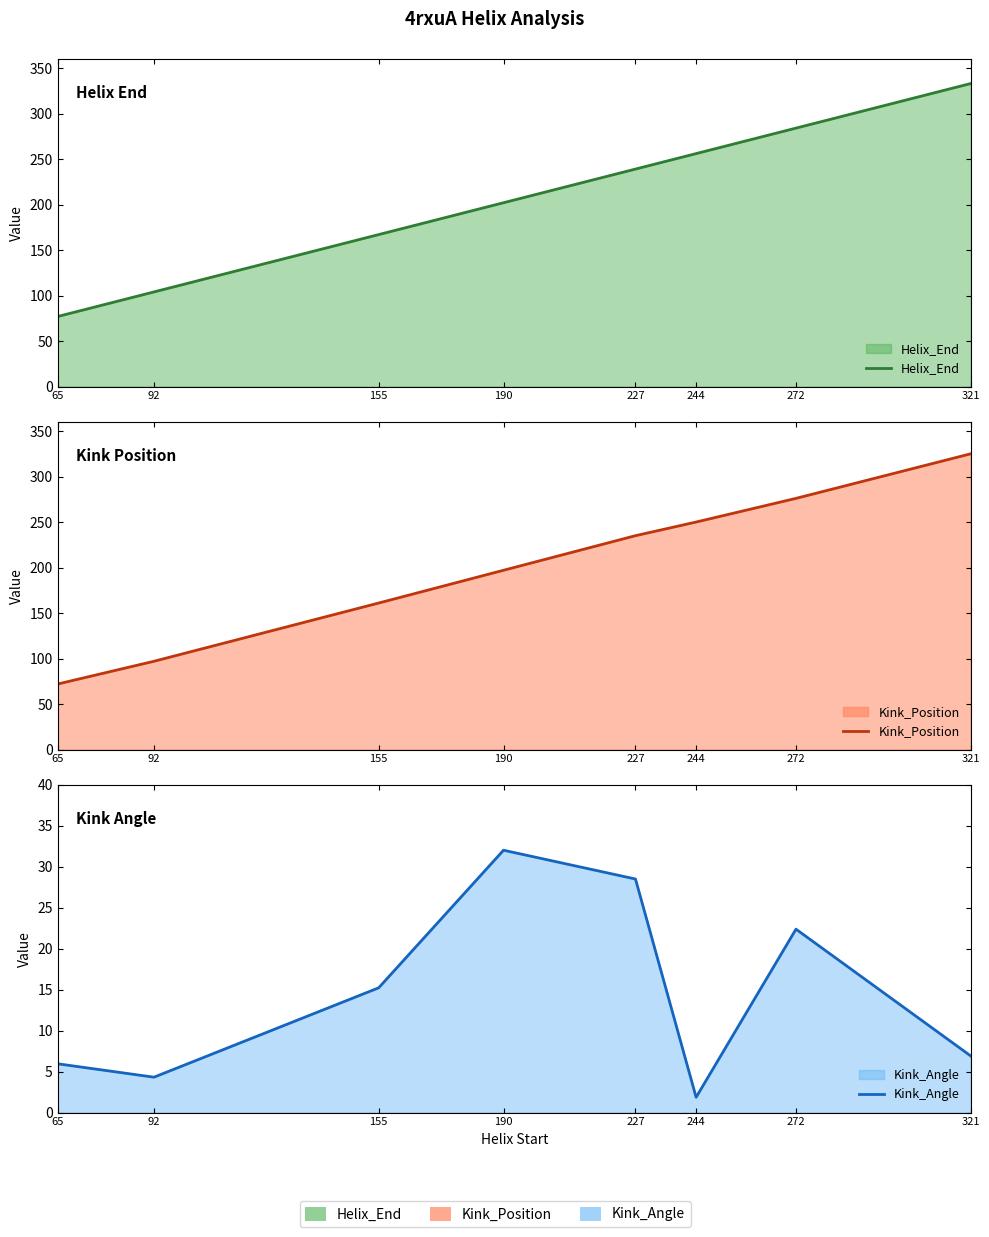

At which category is the sum across all series the highest?

321